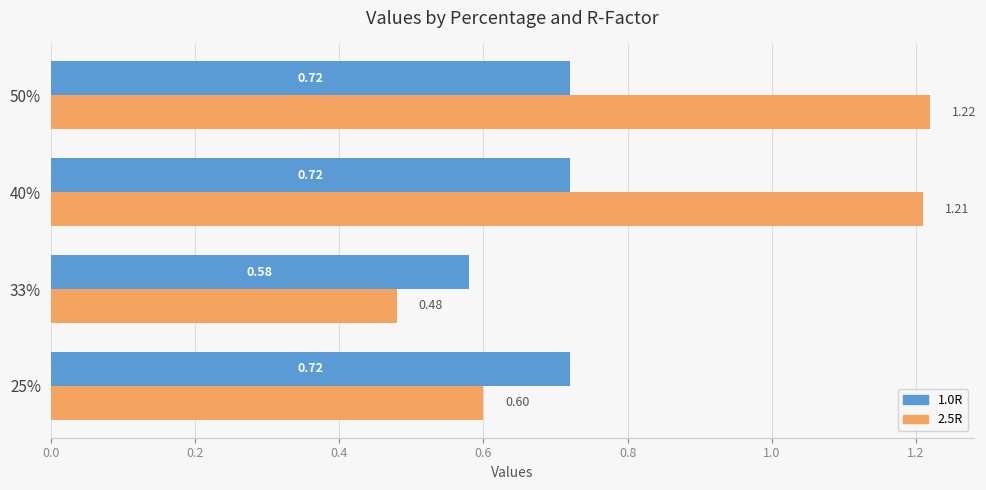

Count the number of categories in the chart.

4